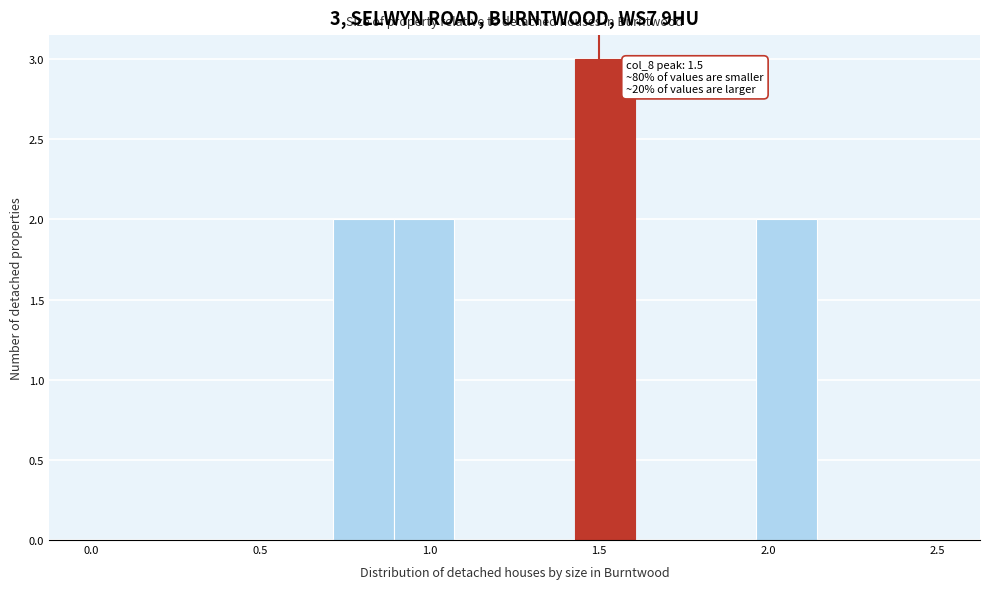

Read against the x-axis, roughly where is the centre of the tallest bar?

1.50